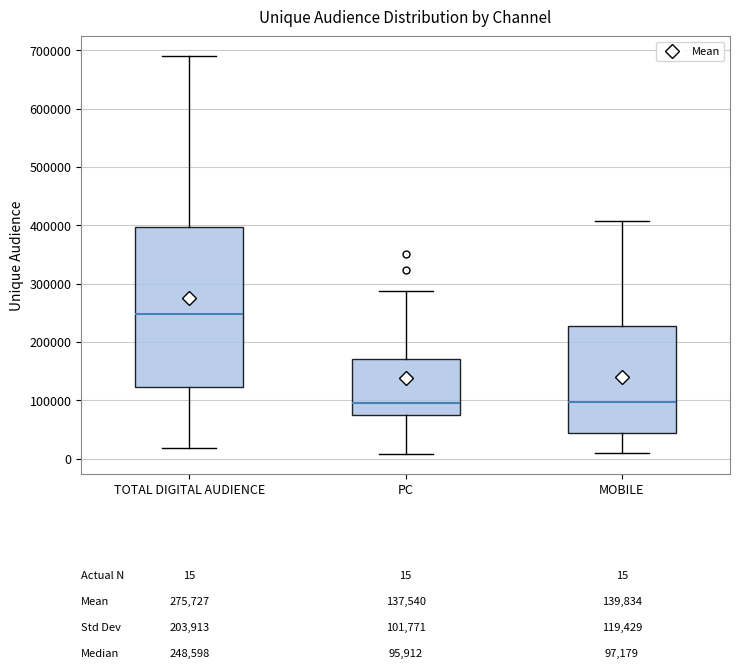

Comparing the boxes themselves (not the whiskers), which one is the tallest?

TOTAL DIGITAL AUDIENCE